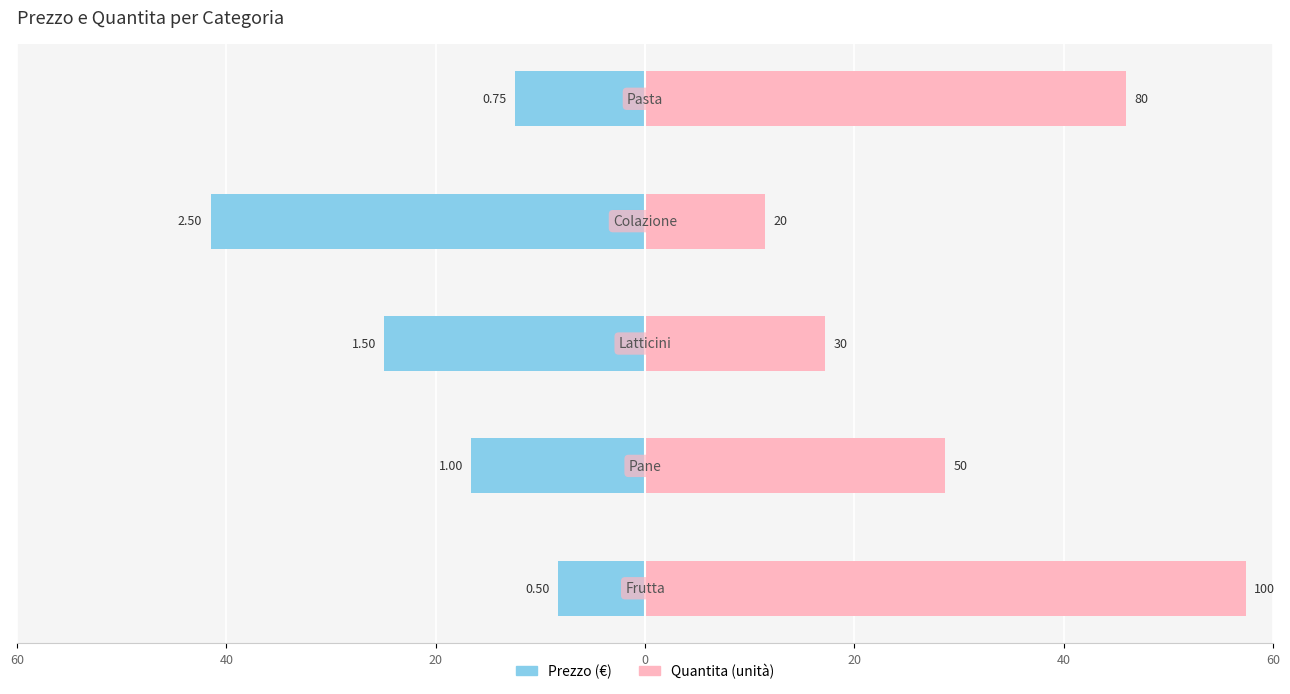

Reading left to right, transcribe all the data shown in this chart.

Prezzo: -8.3	-16.6	-24.9	-41.5	-12.4
Quantita: 57.4	28.7	17.2	11.5	45.9